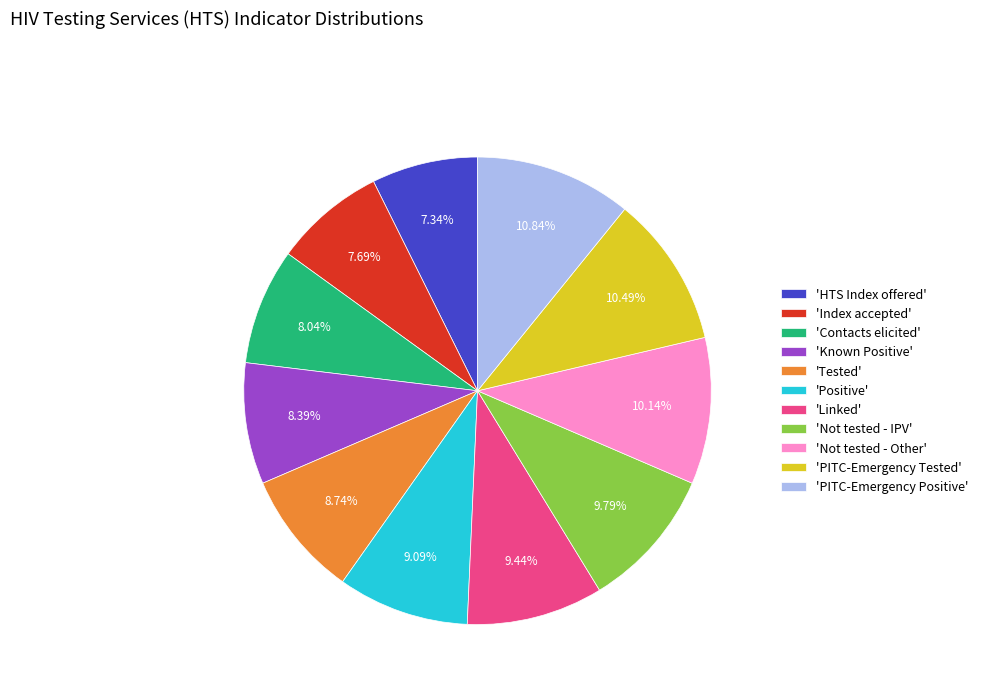

Does any single category account for the majority?

No